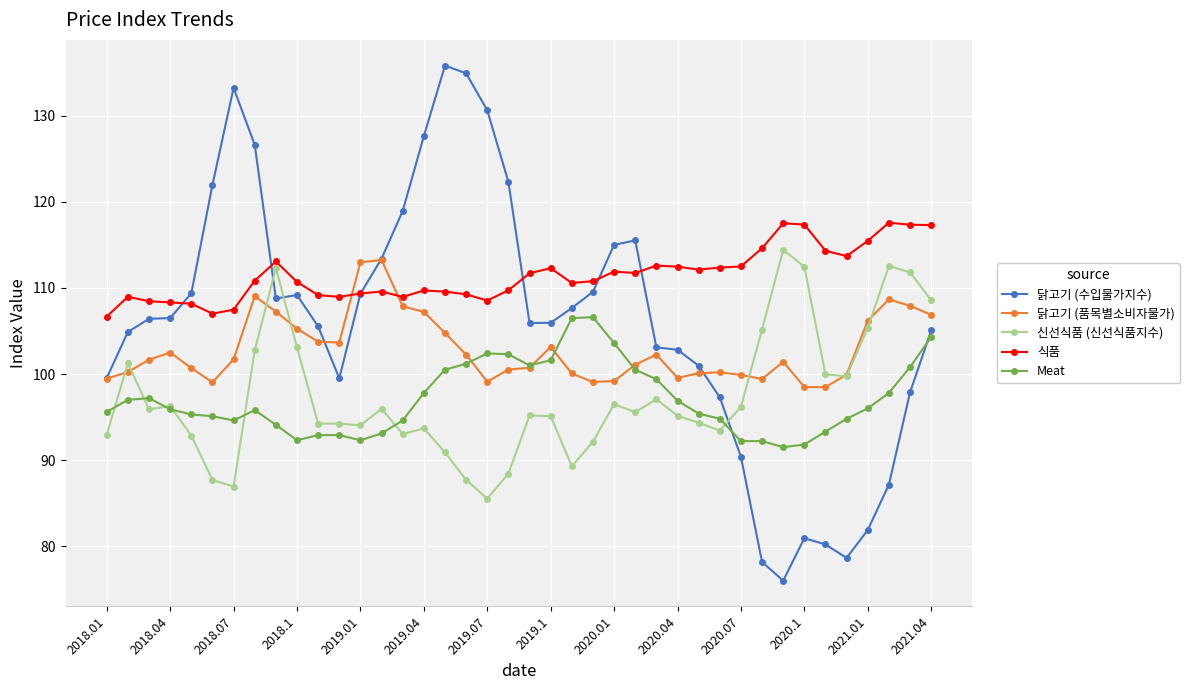

Which series has the widest spread of values?

닭고기 (수입물가지수)